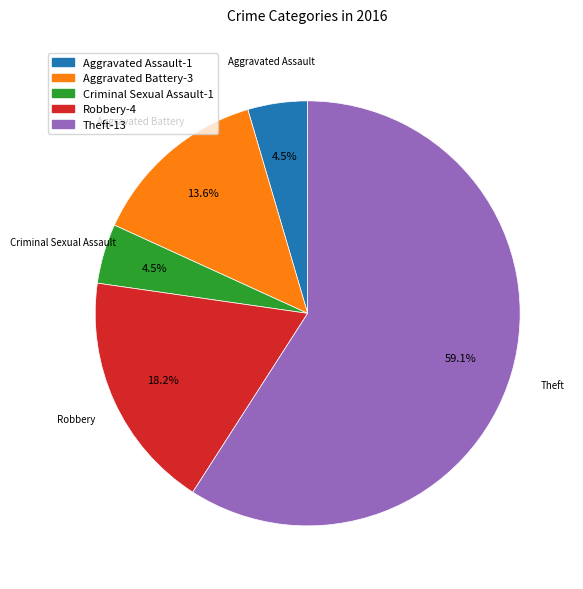

What is the ratio of the value at Robbery to the value at Aggravated Battery?

1.3